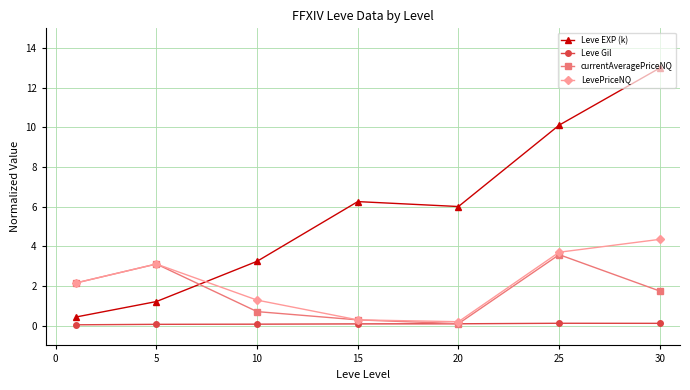

Which series has the largest total across all categories?

Leve EXP (k)